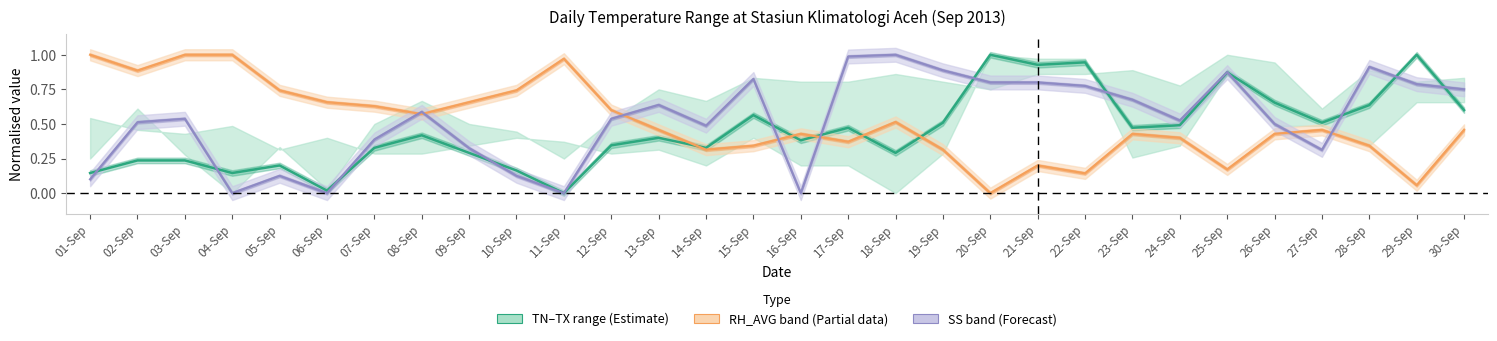

What is the difference between the values at 09-Sep and 06-Sep?

0.3